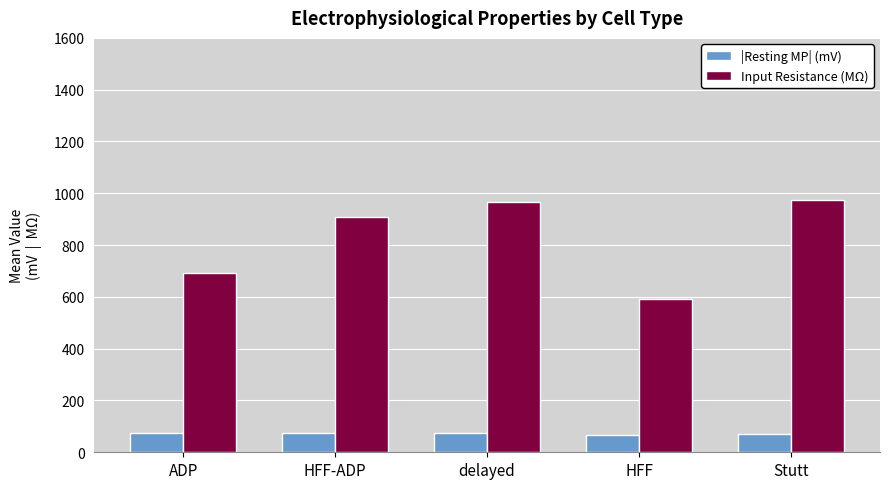

Which series has the largest total across all categories?

Input Resistance (MΩ)